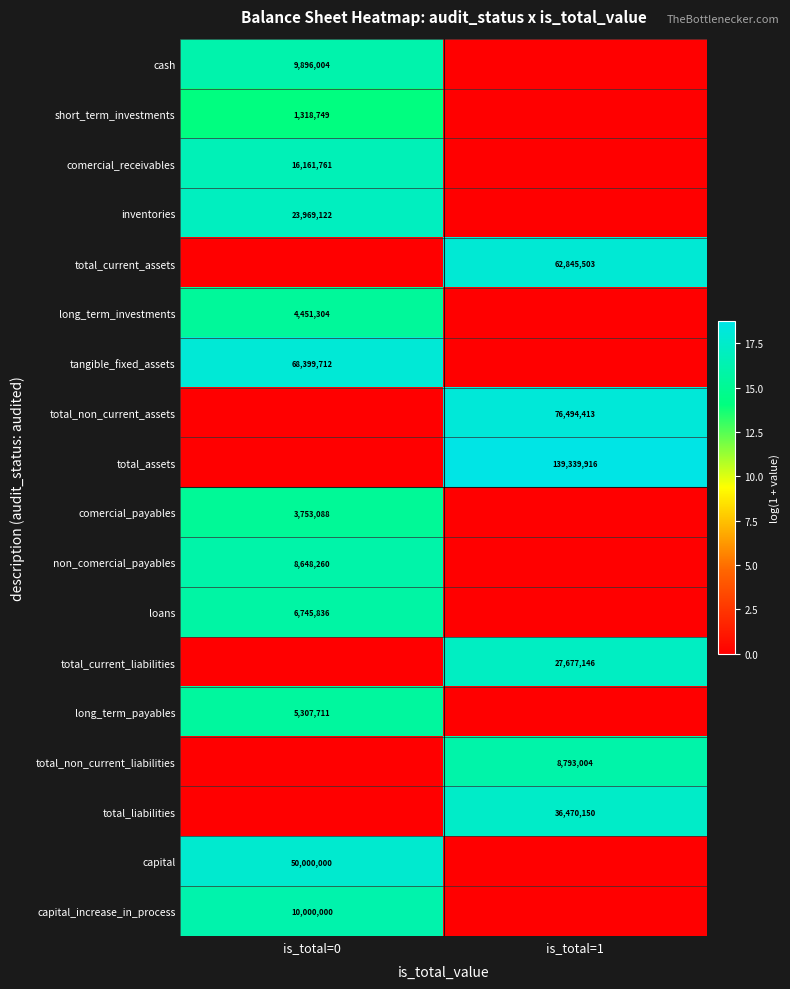

The loans series shows 6745836 at is_total=0. True or false?

True